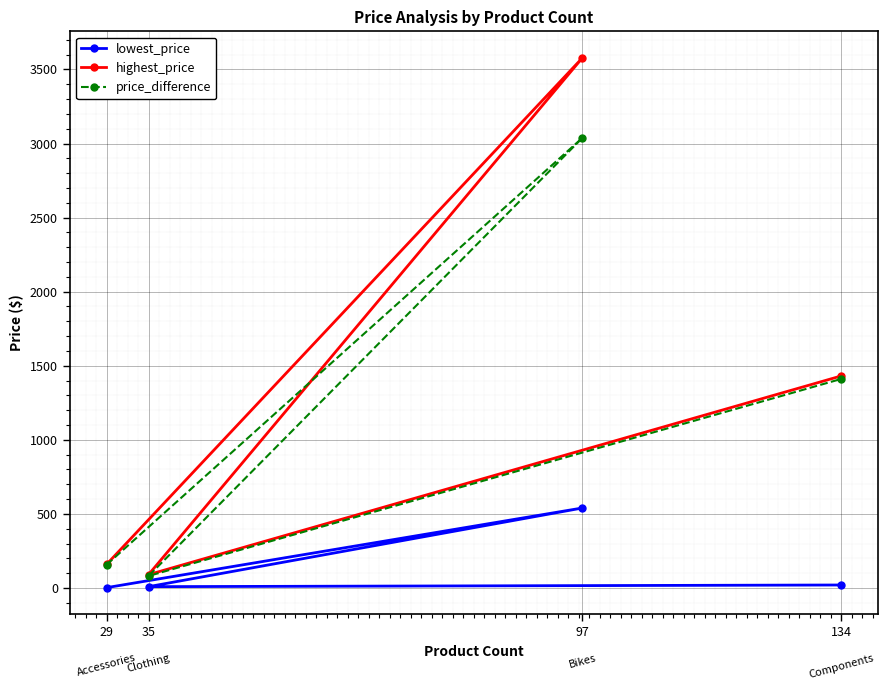

Where is the first local minimum for price_difference?

35